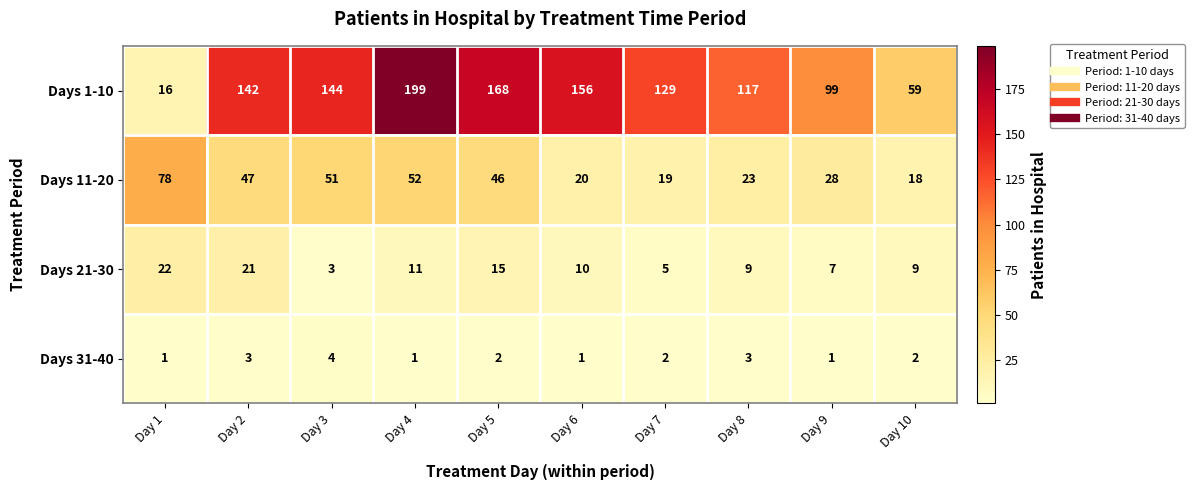

What is the sum of all Days 11-20 values?

382